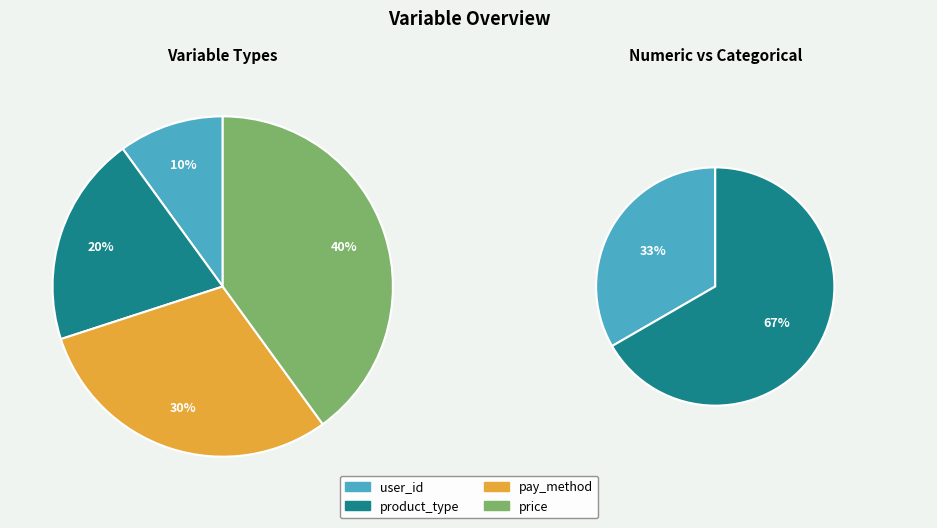

Which has a higher value, user_id or product_type?

product_type